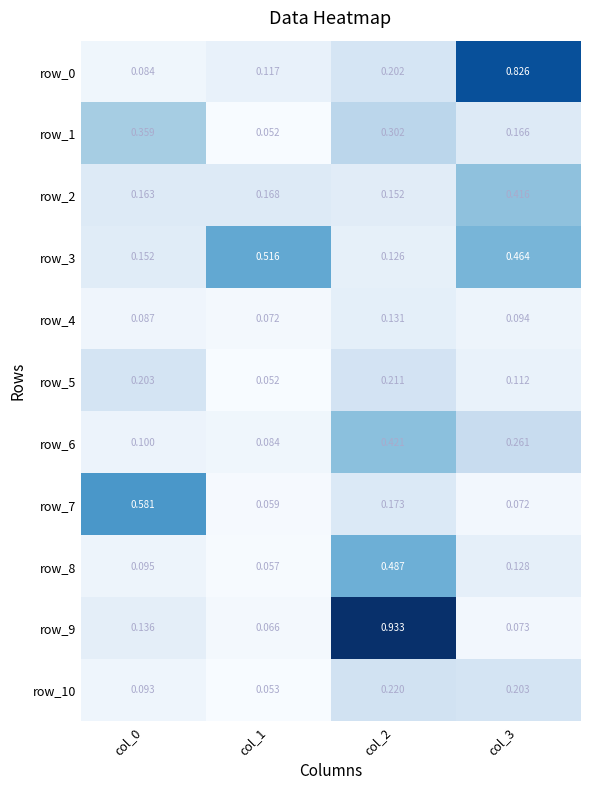

List the labels in order of row_1 value, largest first.

col_0, col_2, col_3, col_1